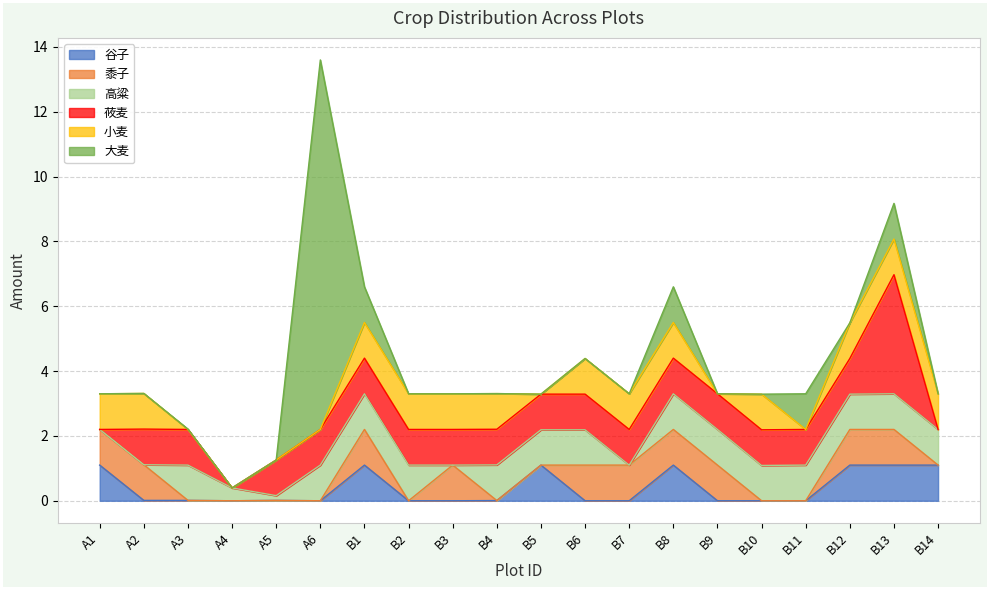

What are all the series names shown in the legend?

谷子, 黍子, 高粱, 莜麦, 小麦, 大麦